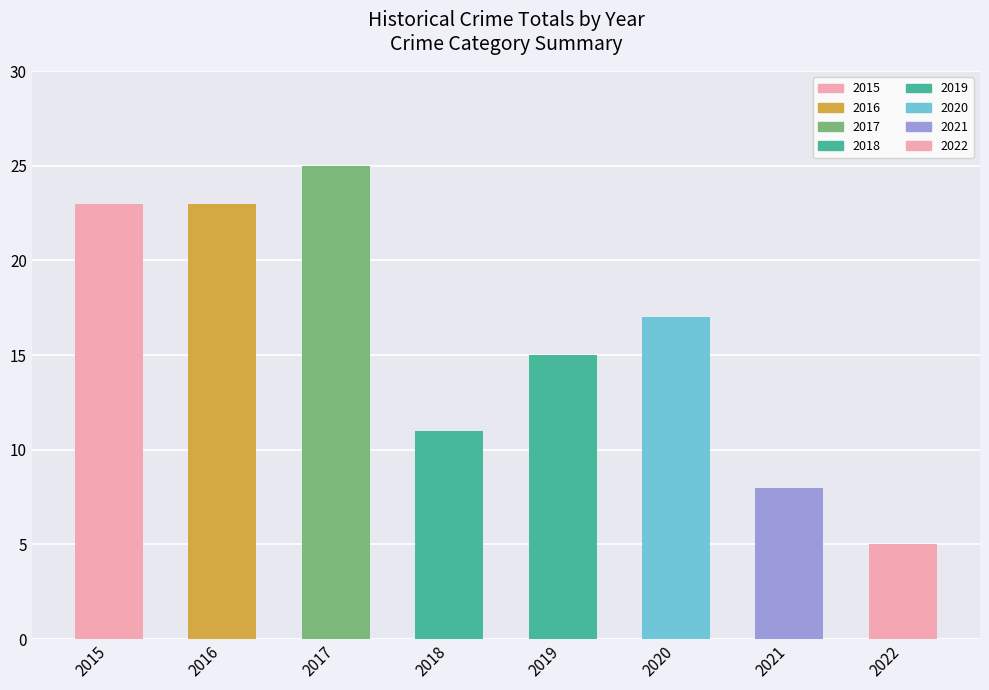

Where does the data first go above 17?

2015